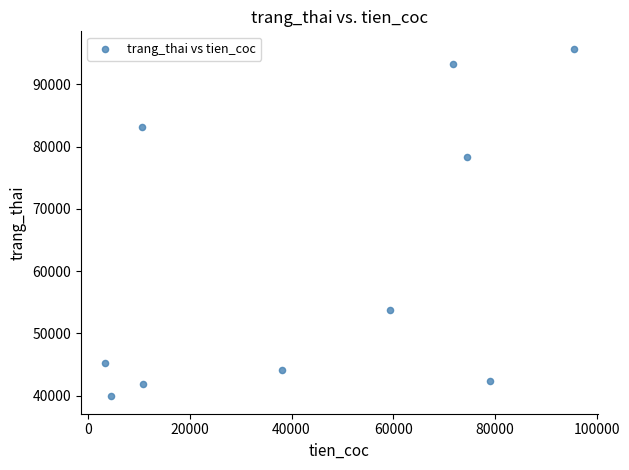

What Y value in the scatter plot is closest to 67809?

78297